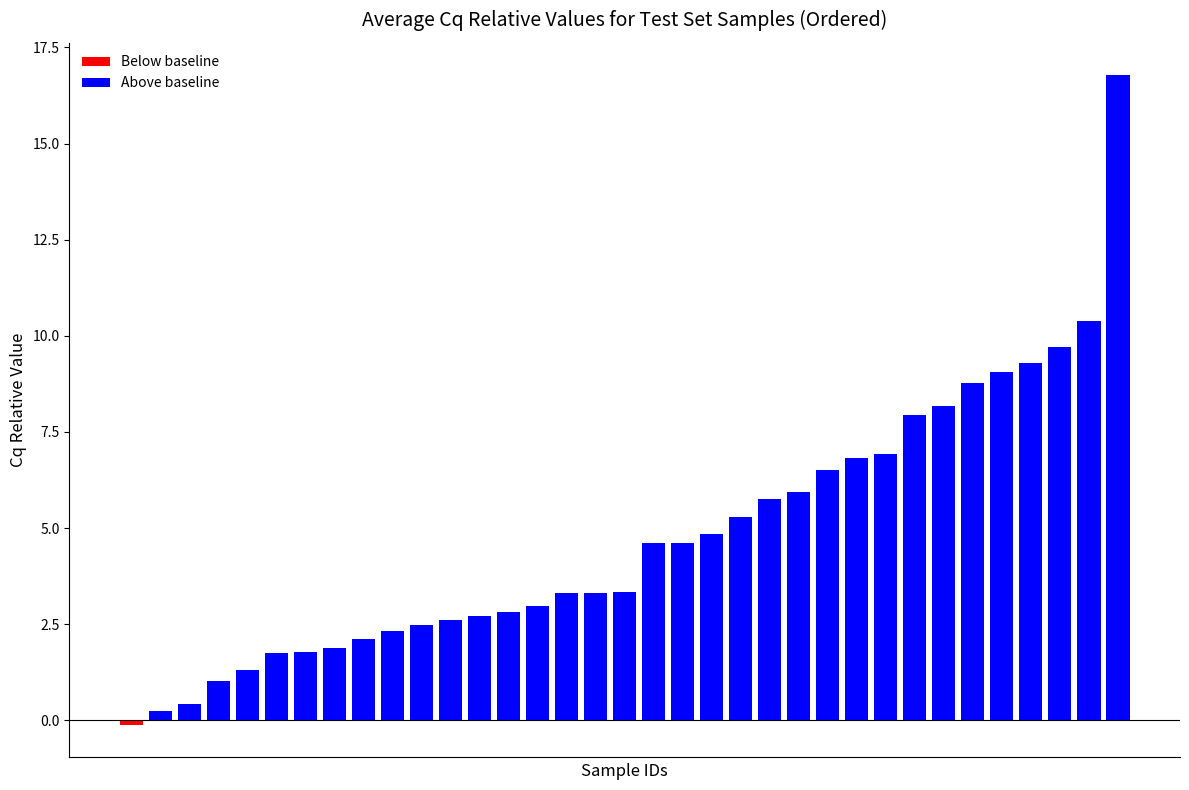

What is the difference between the maximum and minimum values in the Above baseline series?

16.5